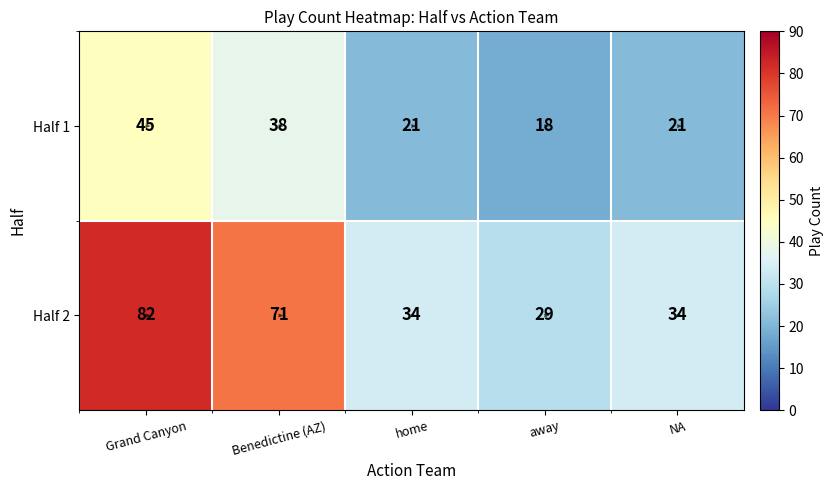

At which label is Half 2 closest to 55?

Benedictine (AZ)